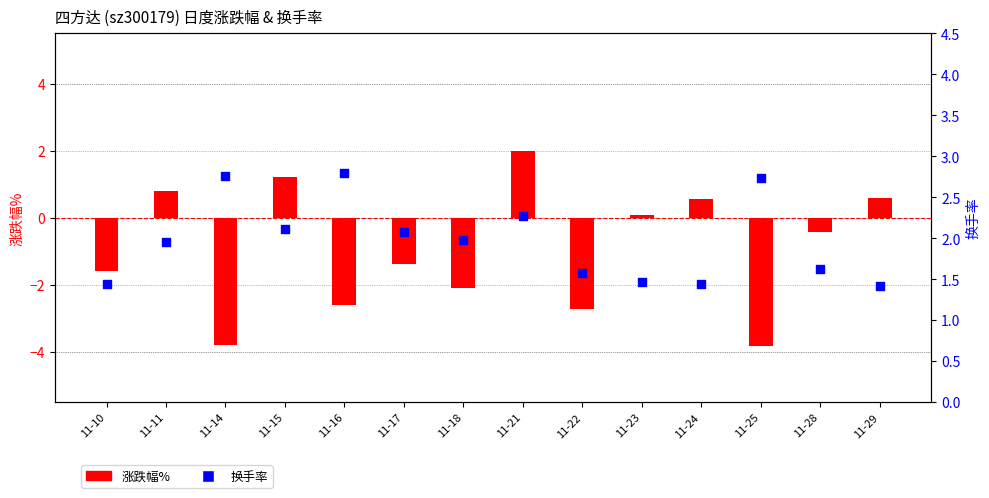

At how many categories does at least one series exceed 2?

6